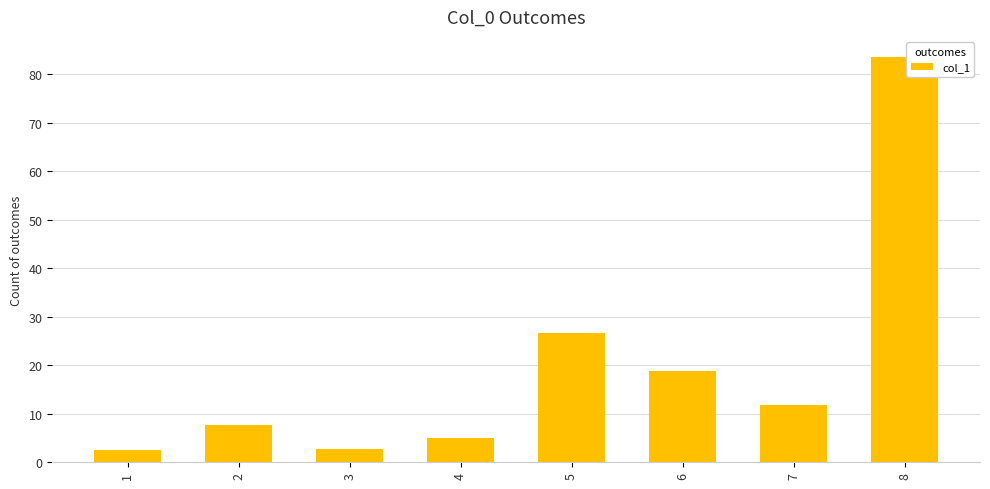

How many values are below 11?

4